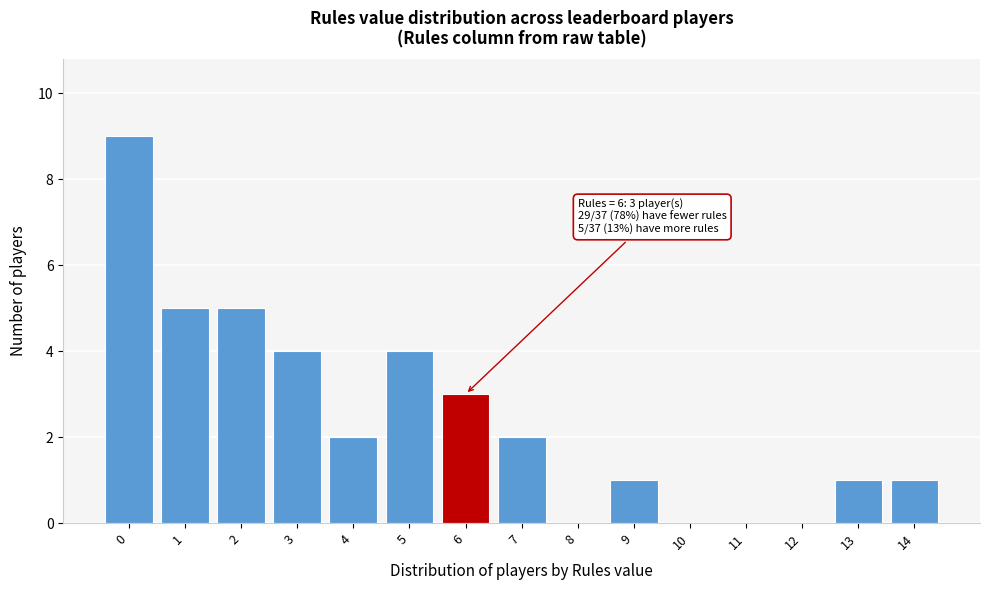

Which range on the x-axis has the tallest bar?

-0.5 to 0.5